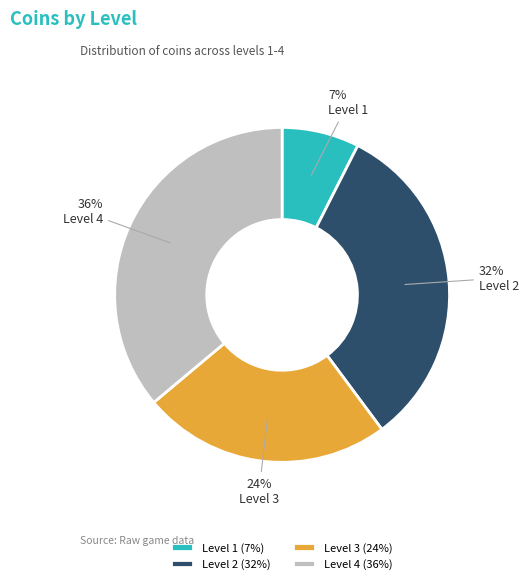

Count the number of slices in the pie.

4